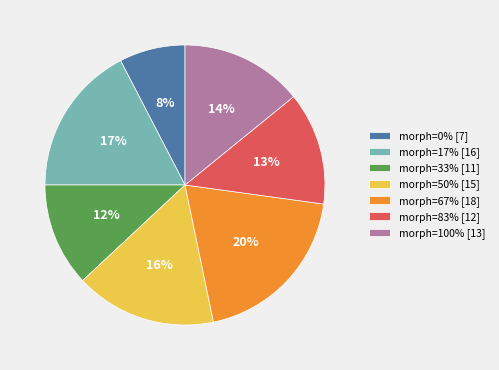

To the nearest percent, what portion does morph=17% [16] represent?

17%